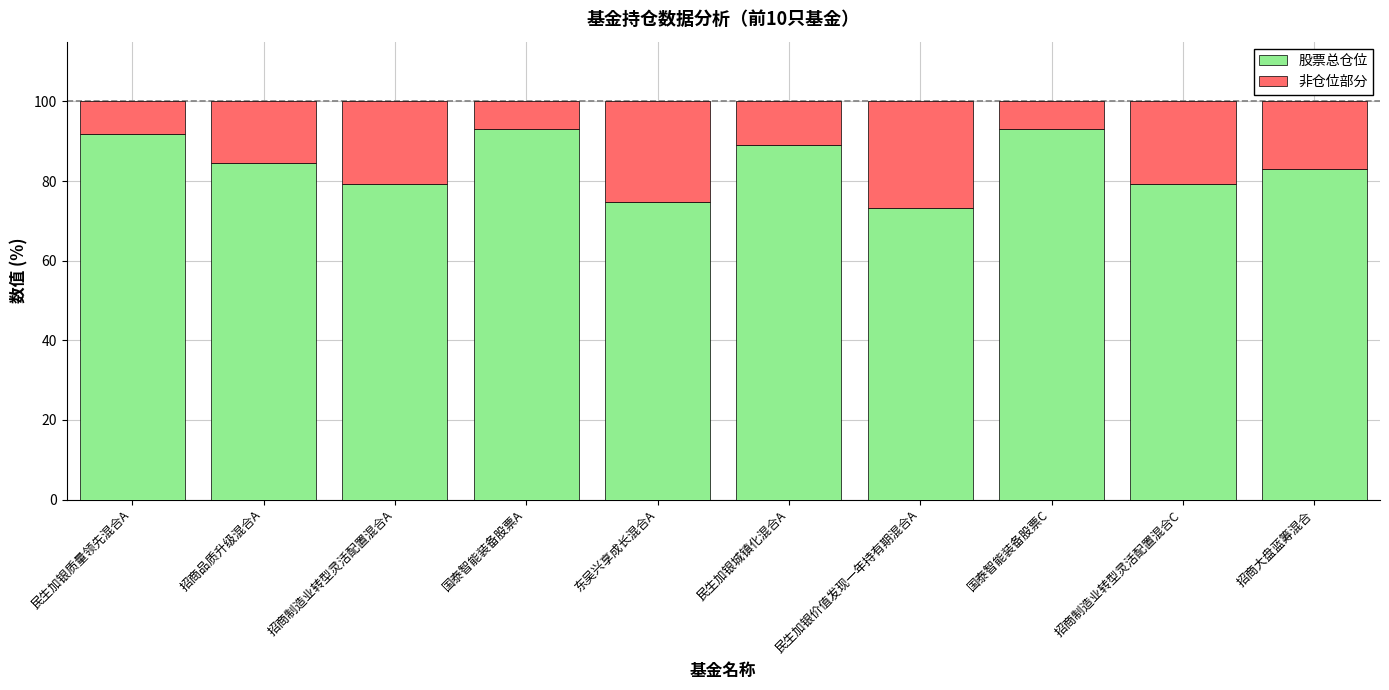

What is the difference between the second highest and second lowest values in the 股票总仓位 series?

18.3